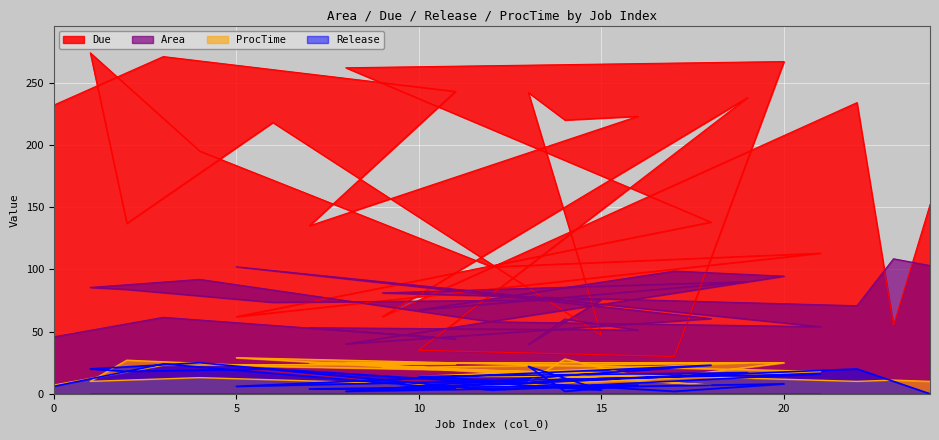

Reading right to left, extract all data points from this chart.

Area: 24=103.0	23=108.5	22=70.8	9=81.1	19=90.1	10=67.4	17=98.6	20=94.5	8=40.1	18=60.4	5=102.1	21=53.9	12=57.9	4=91.9	1=85.5	2=83.9	6=73.5	15=75.8	13=39.7	14=60.1	16=51.2	7=53.1	11=44.2	3=61.5	0=45.8
Due: 24=152.0	23=55.0	22=234.0	9=62.0	19=238.0	10=35.0	17=30.0	20=267.0	8=262.0	18=138.0	5=62.0	21=113.0	12=102.0	4=195.0	1=274.0	2=137.0	6=218.0	15=47.0	13=242.0	14=220.0	16=223.0	7=135.0	11=243.0	3=271.0	0=232.0
Release: 24=0.0	23=10.0	22=20.0	9=4.0	19=17.0	10=14.0	17=2.0	20=8.0	8=2.0	18=23.0	5=6.0	21=16.0	12=3.0	4=25.0	1=20.0	2=18.0	6=20.0	15=3.0	13=22.0	14=2.0	16=7.0	7=4.0	11=4.0	3=24.0	0=6.0
ProcTime: 24=10.0	23=11.0	22=10.0	9=21.0	19=25.0	10=14.0	17=14.0	20=25.0	8=25.0	18=7.0	5=29.0	21=18.0	12=6.0	4=13.0	1=10.0	2=27.0	6=22.0	15=17.0	13=10.0	14=28.0	16=14.0	7=25.0	11=24.0	3=23.0	0=7.0